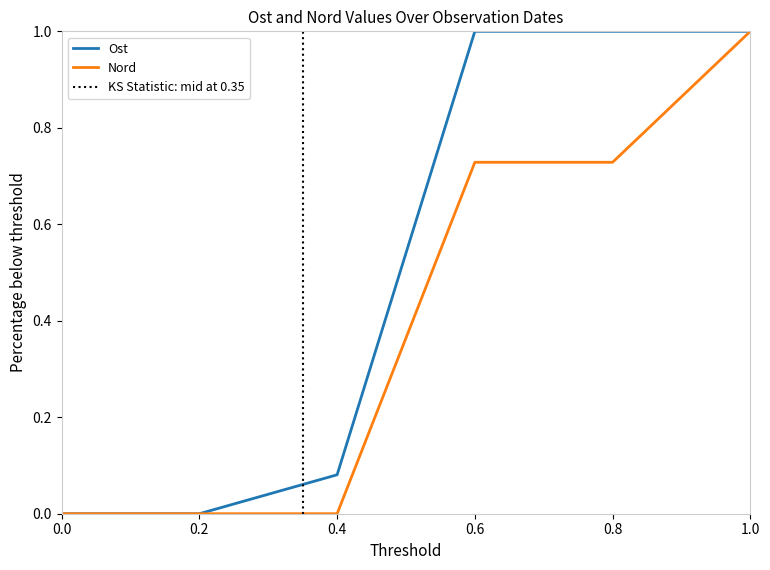

How many data points are less than 1?

3